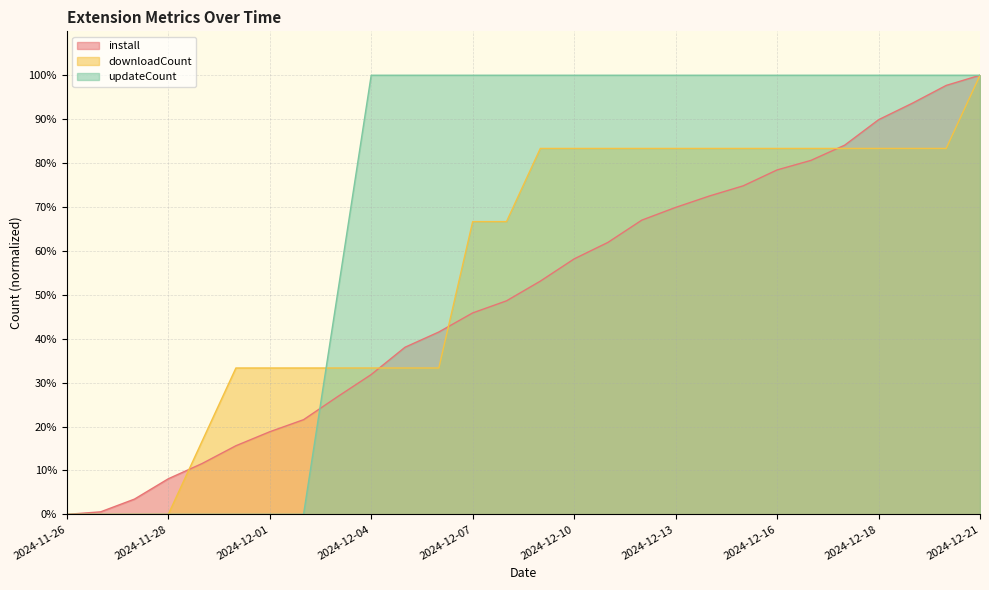

At which label does downloadCount first exceed 83?

2024-12-09